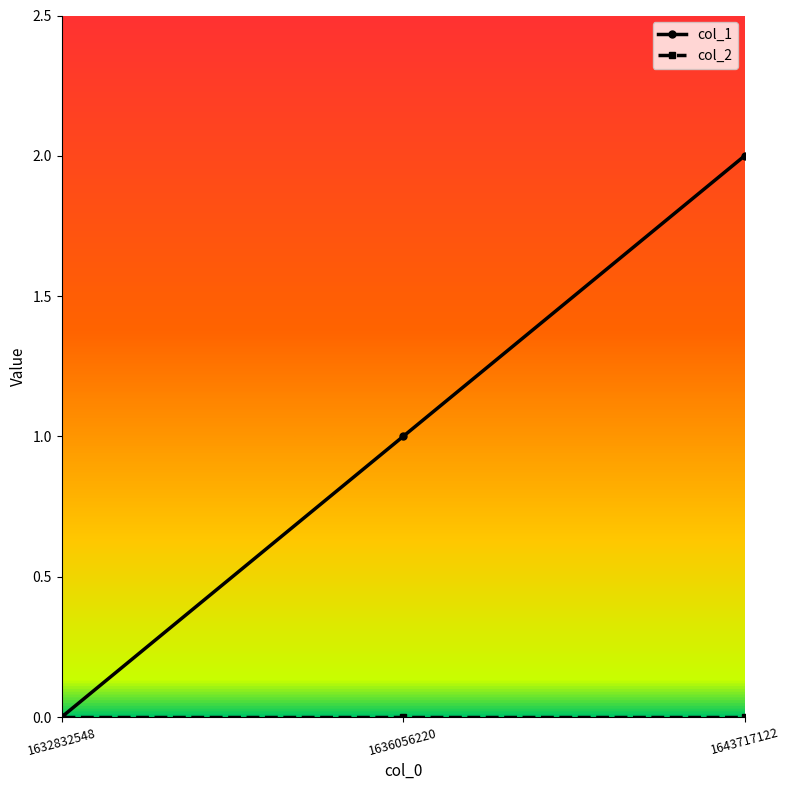

Which category has the highest value across all series?

1643717122